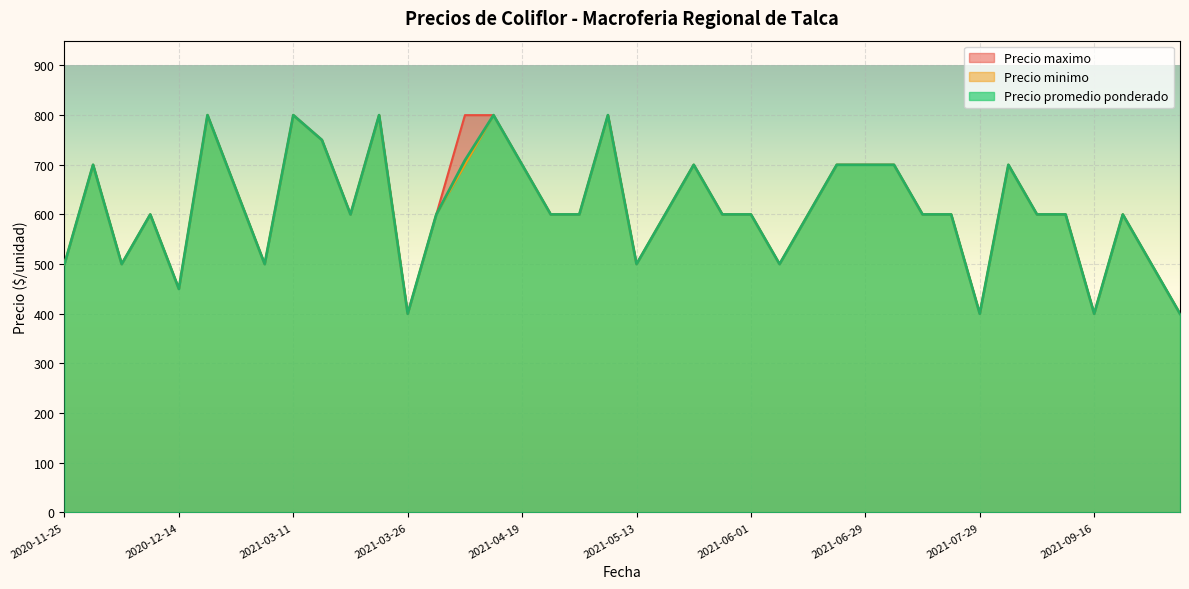

Reading left to right, extract all data points from this chart.

Precio promedio ponderado: 2020-11-25=500	2020-11-27=700	2020-12-02=500	2020-12-11=600	2020-12-14=450	2020-12-16=800	2020-12-24=650	2021-01-25=500	2021-03-11=800	2021-03-12=750	2021-03-22=600	2021-03-24=800	2021-03-26=400	2021-03-30=600	2021-04-13=709	2021-04-16=800	2021-04-19=700	2021-04-23=600	2021-04-27=600	2021-05-07=800	2021-05-13=500	2021-05-24=600	2021-05-25=700	2021-05-26=600	2021-06-01=600	2021-06-07=500	2021-06-18=600	2021-06-24=700	2021-06-29=700	2021-07-19=700	2021-07-23=600	2021-07-28=600	2021-07-29=400	2021-08-12=700	2021-08-23=600	2021-09-02=600	2021-09-16=400	2021-09-21=600	2021-10-18=500	2021-10-21=400
Precio minimo: 2020-11-25=500	2020-11-27=700	2020-12-02=500	2020-12-11=600	2020-12-14=450	2020-12-16=800	2020-12-24=650	2021-01-25=500	2021-03-11=800	2021-03-12=750	2021-03-22=600	2021-03-24=800	2021-03-26=400	2021-03-30=600	2021-04-13=700	2021-04-16=800	2021-04-19=700	2021-04-23=600	2021-04-27=600	2021-05-07=800	2021-05-13=500	2021-05-24=600	2021-05-25=700	2021-05-26=600	2021-06-01=600	2021-06-07=500	2021-06-18=600	2021-06-24=700	2021-06-29=700	2021-07-19=700	2021-07-23=600	2021-07-28=600	2021-07-29=400	2021-08-12=700	2021-08-23=600	2021-09-02=600	2021-09-16=400	2021-09-21=600	2021-10-18=500	2021-10-21=400
Precio maximo: 2020-11-25=500	2020-11-27=700	2020-12-02=500	2020-12-11=600	2020-12-14=450	2020-12-16=800	2020-12-24=650	2021-01-25=500	2021-03-11=800	2021-03-12=750	2021-03-22=600	2021-03-24=800	2021-03-26=400	2021-03-30=600	2021-04-13=800	2021-04-16=800	2021-04-19=700	2021-04-23=600	2021-04-27=600	2021-05-07=800	2021-05-13=500	2021-05-24=600	2021-05-25=700	2021-05-26=600	2021-06-01=600	2021-06-07=500	2021-06-18=600	2021-06-24=700	2021-06-29=700	2021-07-19=700	2021-07-23=600	2021-07-28=600	2021-07-29=400	2021-08-12=700	2021-08-23=600	2021-09-02=600	2021-09-16=400	2021-09-21=600	2021-10-18=500	2021-10-21=400